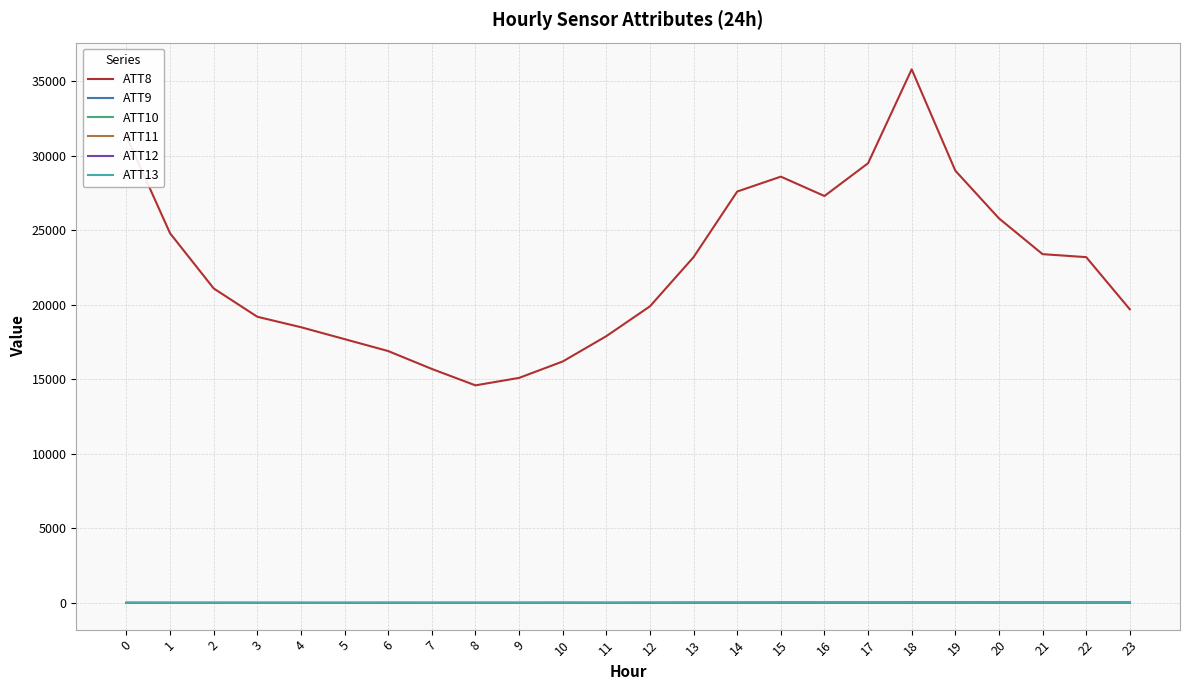

What is the difference between the maximum and second lowest values in the ATT8 series?

20700.0